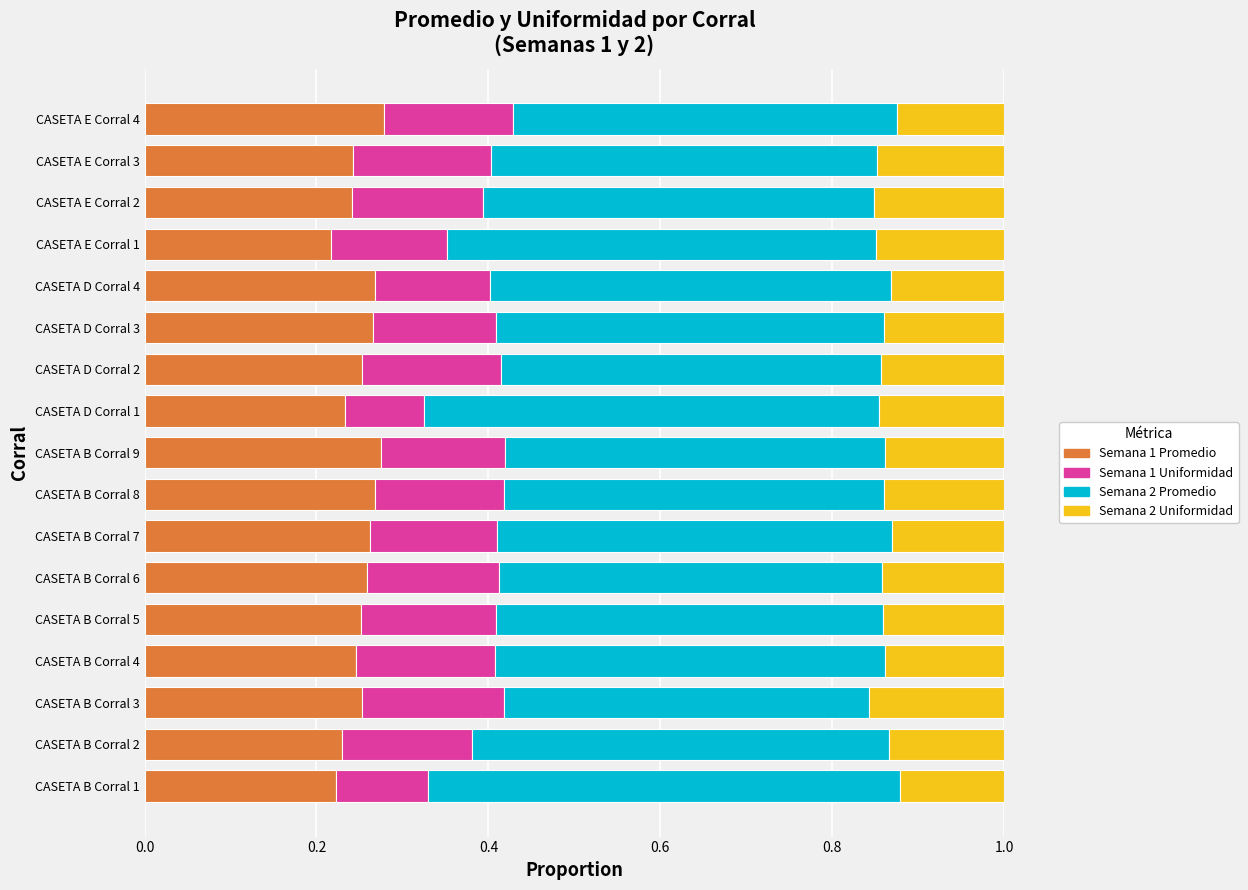

What is the total value across all series at CASETA E Corral 2?

1.0